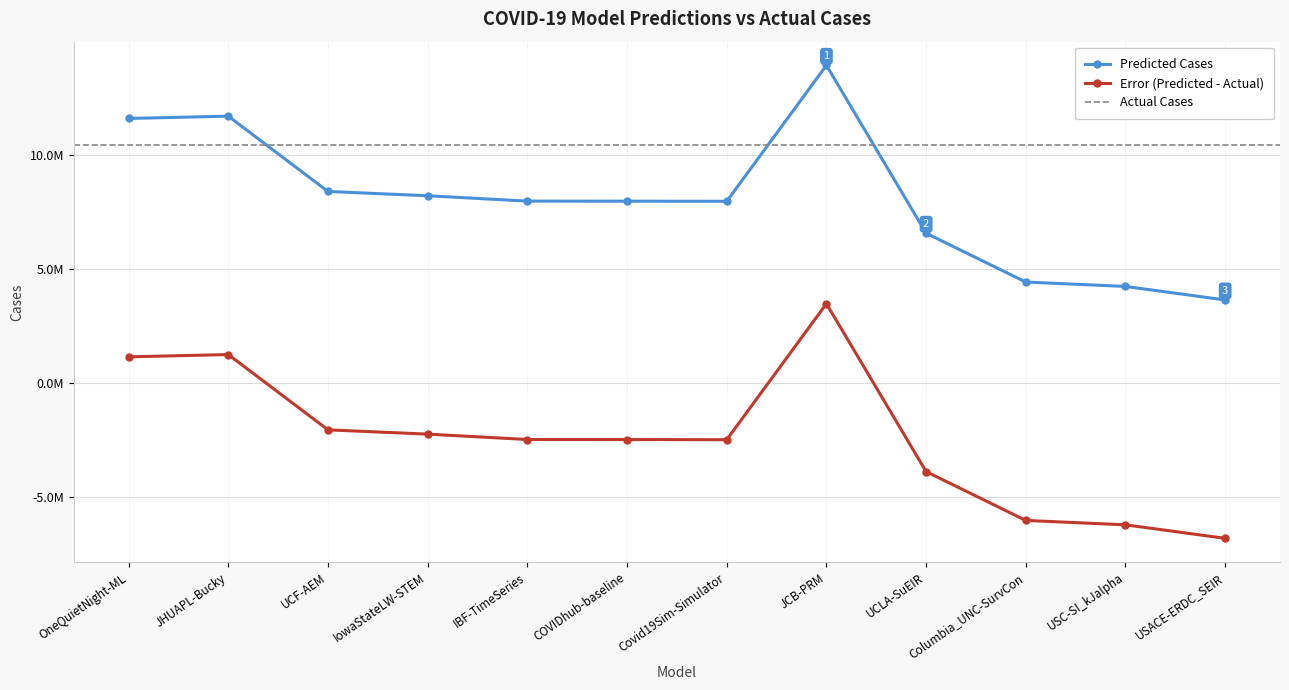

Where does the Predicted Cases series first go above 7985084?

OneQuietNight-ML